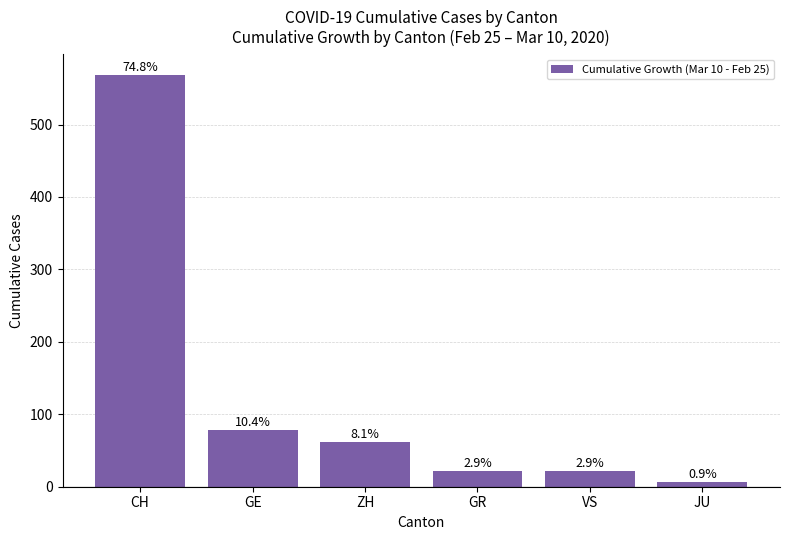

Which has a higher value, CH or GE?

CH